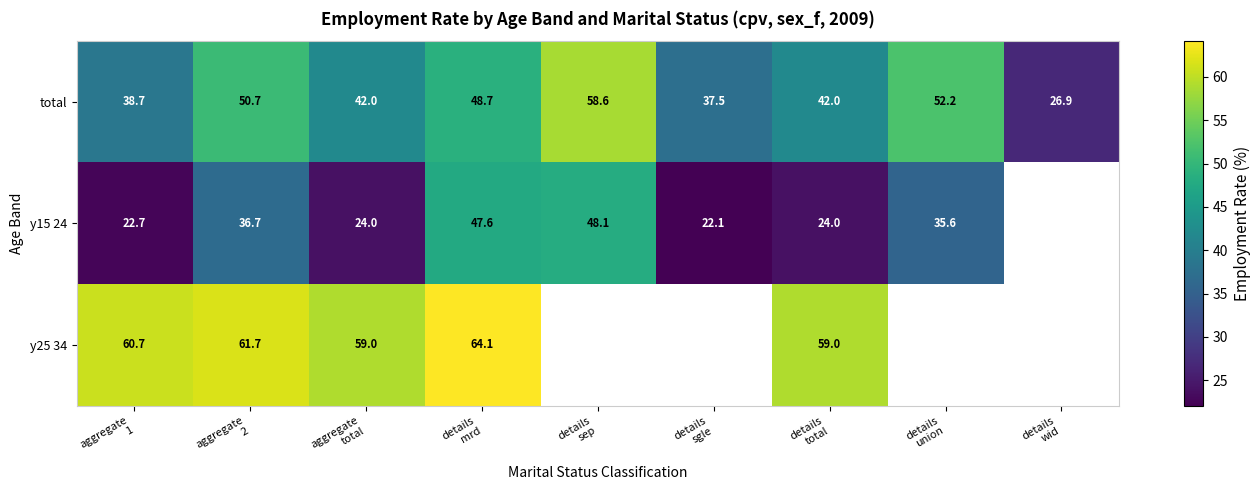

Which series has the largest range (max minus min)?

total